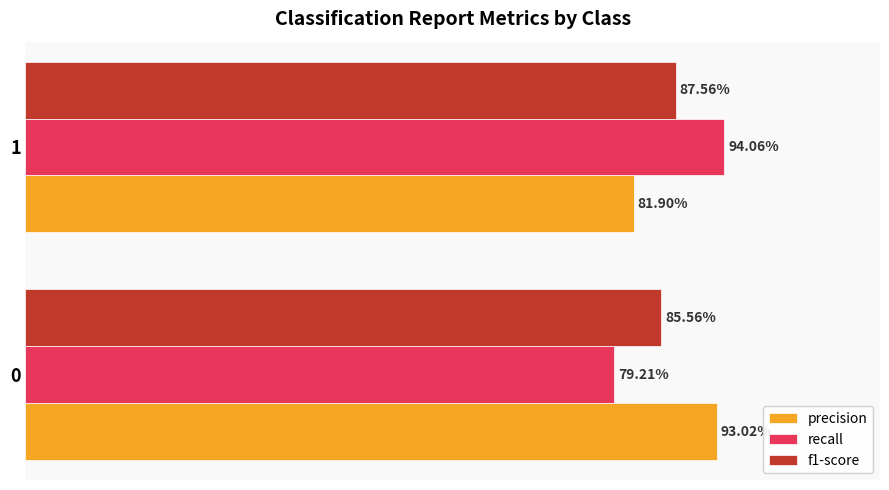

What is the difference between the maximum and minimum values in the recall series?

0.1